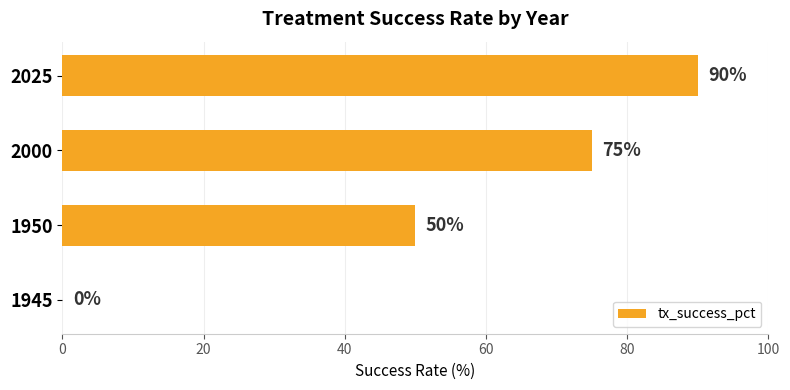

How many values are above zero?

3